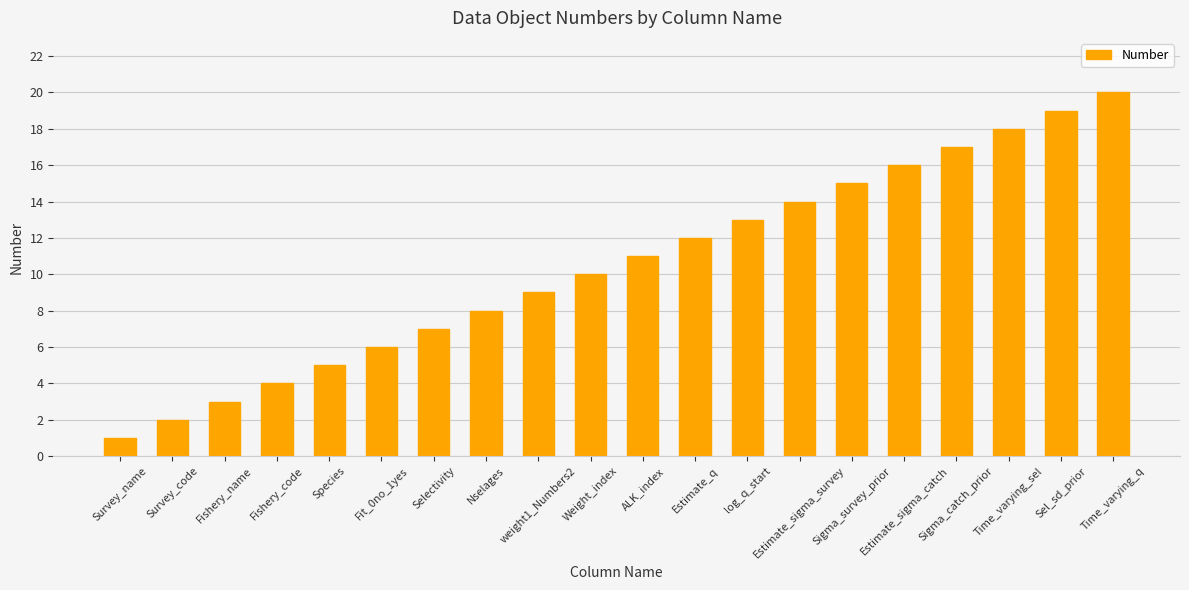

How many values are below 11?

10